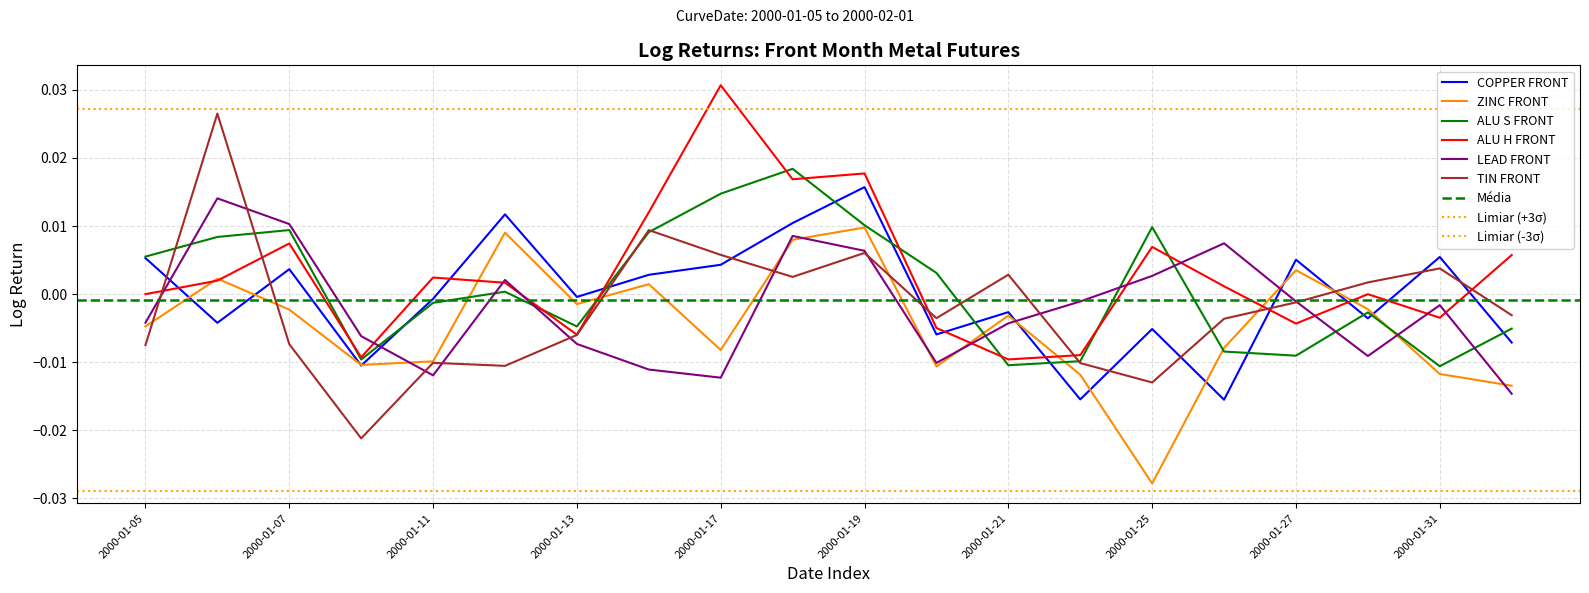

Which series has the largest Y range (max minus min)?

TIN FRONT